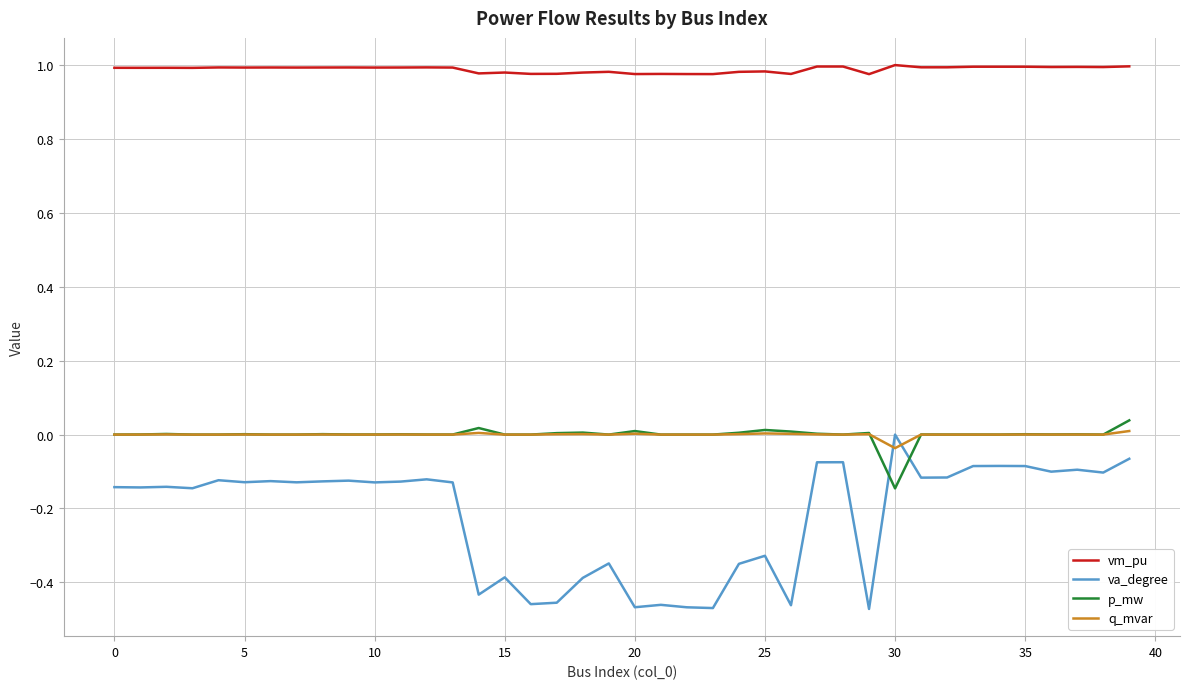

Which series has the largest range (max minus min)?

va_degree